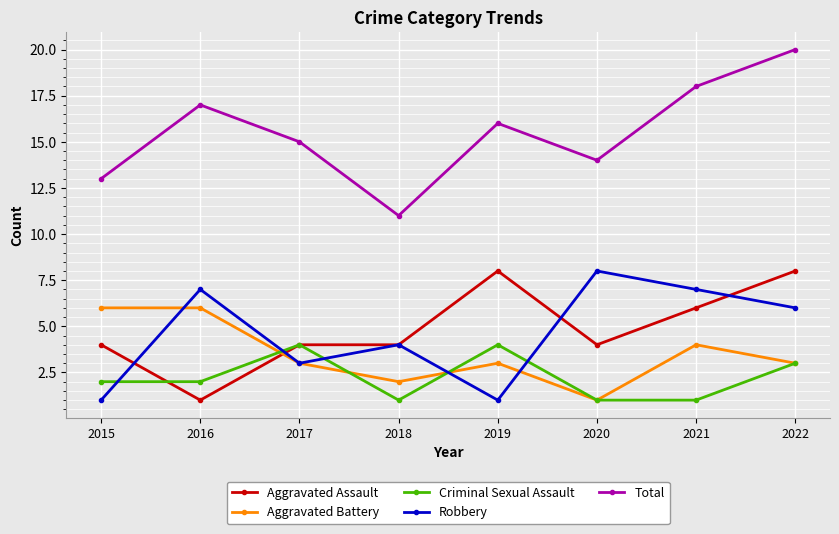

How many data points in Total are less than 16?

4